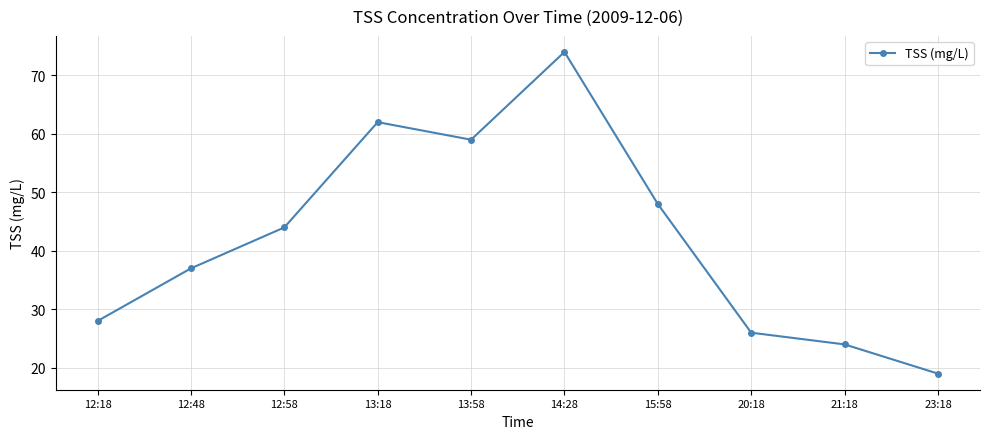

True or false: the data has more than 0 interior local peaks.

True